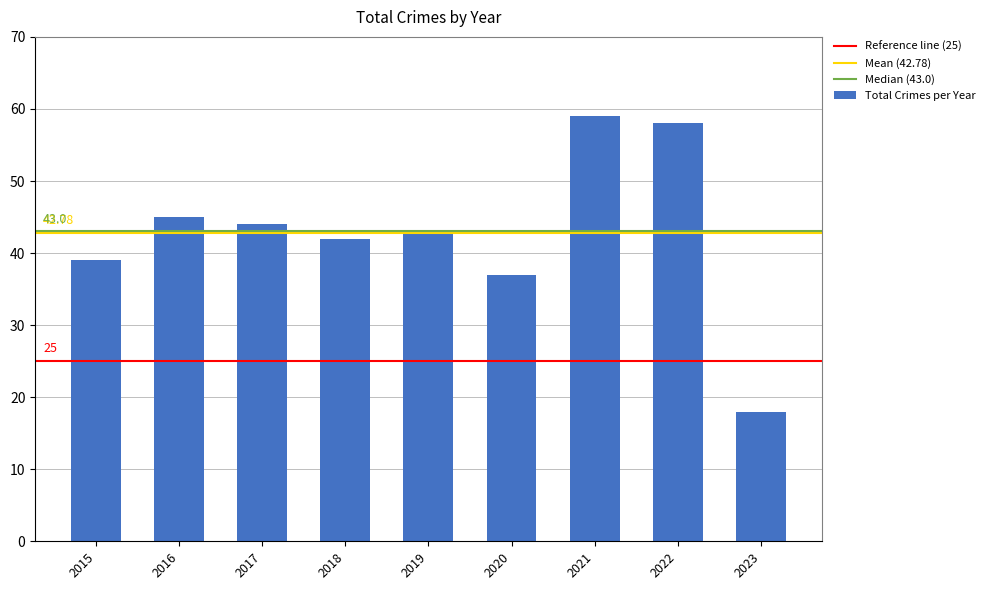

What is the ratio of the value at 2018 to the value at 2023?

2.3